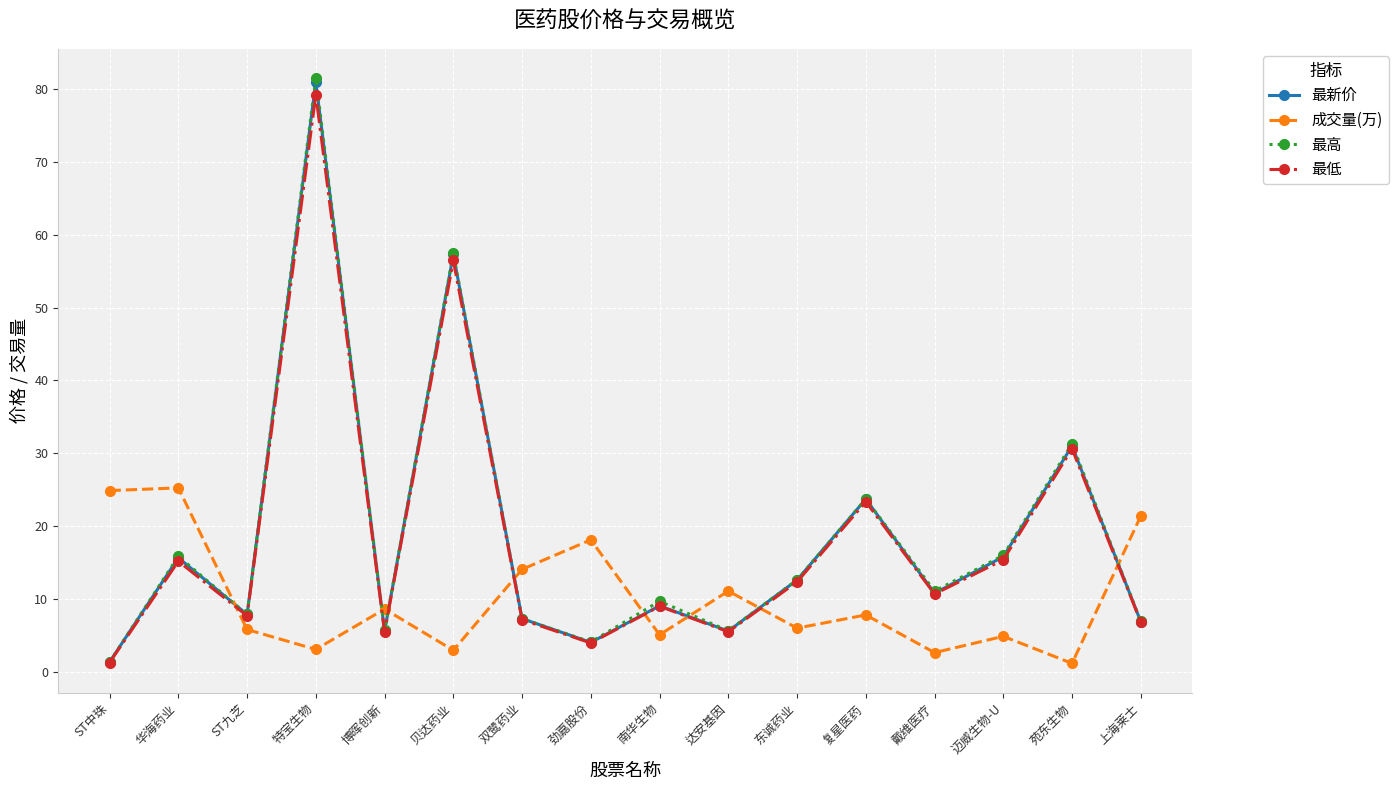

What is the spread (max minus min) of values at 博晖创新?

3.2